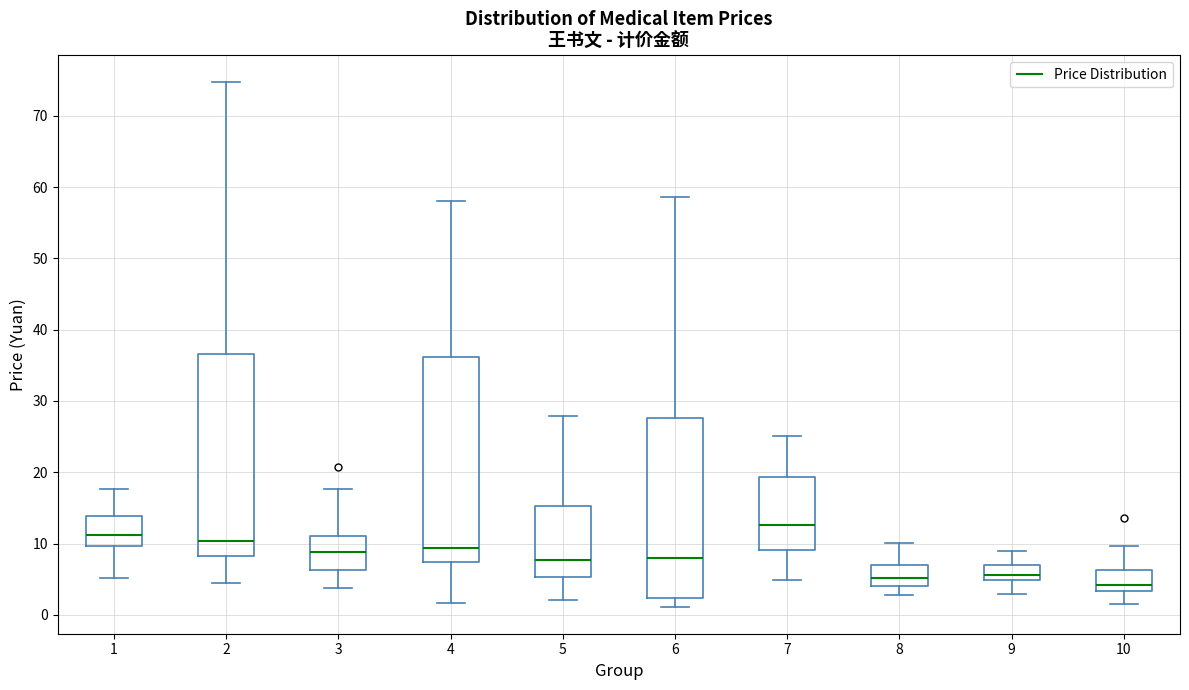

Reading left to right, read every box against the y-axis: the position of its median line, the range the box covers, and the ends of its whiskers. The values are not printed on the chart, so give them approximately, as read against the axis.

1: median 11, box 10 to 14, whiskers 5 to 18
2: median 10, box 8 to 37, whiskers 4 to 75
3: median 9, box 6 to 11, whiskers 4 to 18
4: median 9, box 7 to 36, whiskers 2 to 58
5: median 8, box 5 to 15, whiskers 2 to 28
6: median 8, box 2 to 28, whiskers 1 to 59
7: median 13, box 9 to 19, whiskers 5 to 25
8: median 5, box 4 to 7, whiskers 3 to 10
9: median 6, box 5 to 7, whiskers 3 to 9
10: median 4, box 3 to 6, whiskers 2 to 10